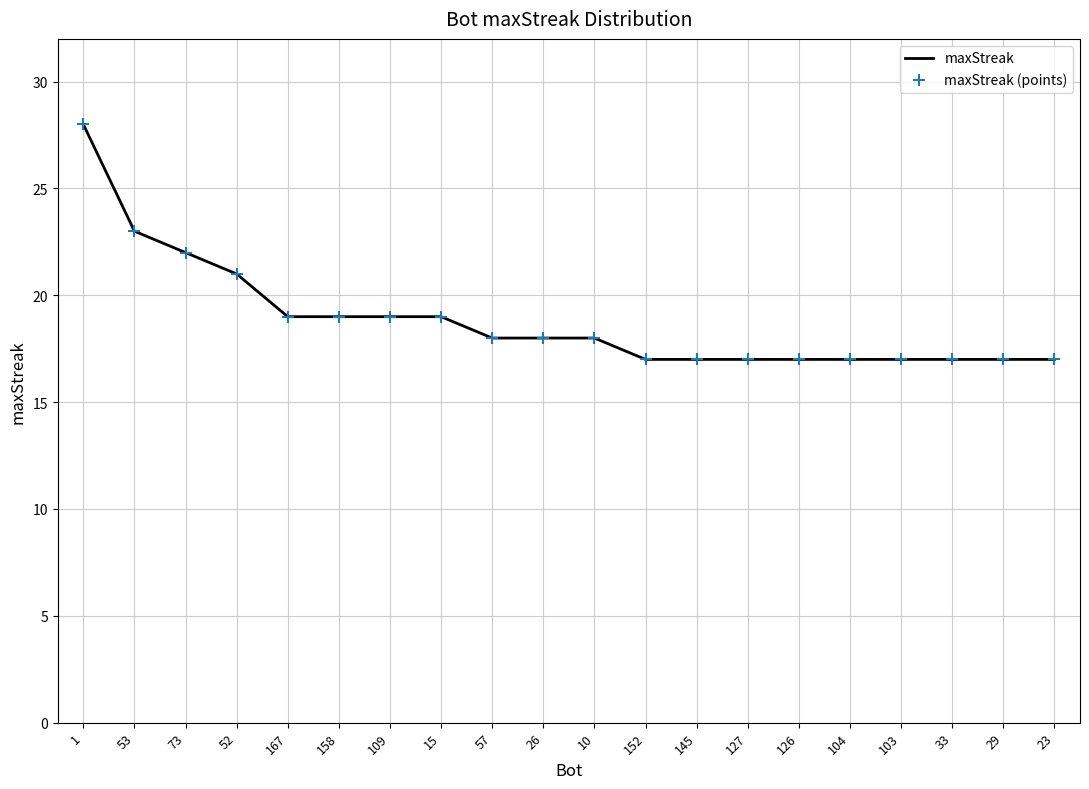

The chart shows a value of 31 at 15. True or false?

False